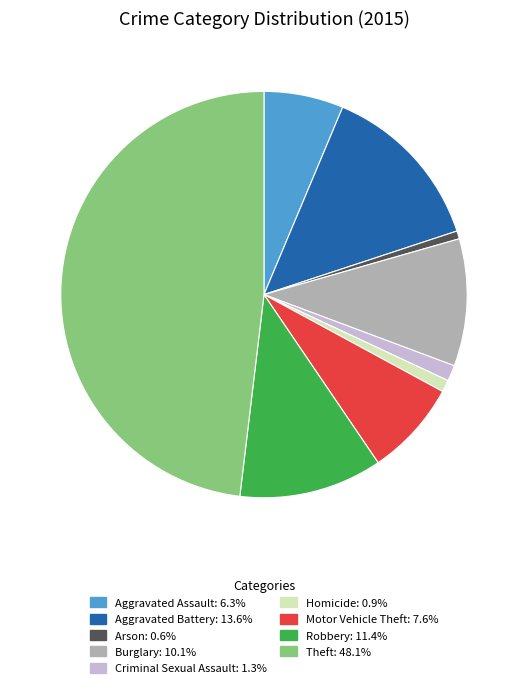

Does Motor Vehicle Theft account for over 50% of the chart?

No